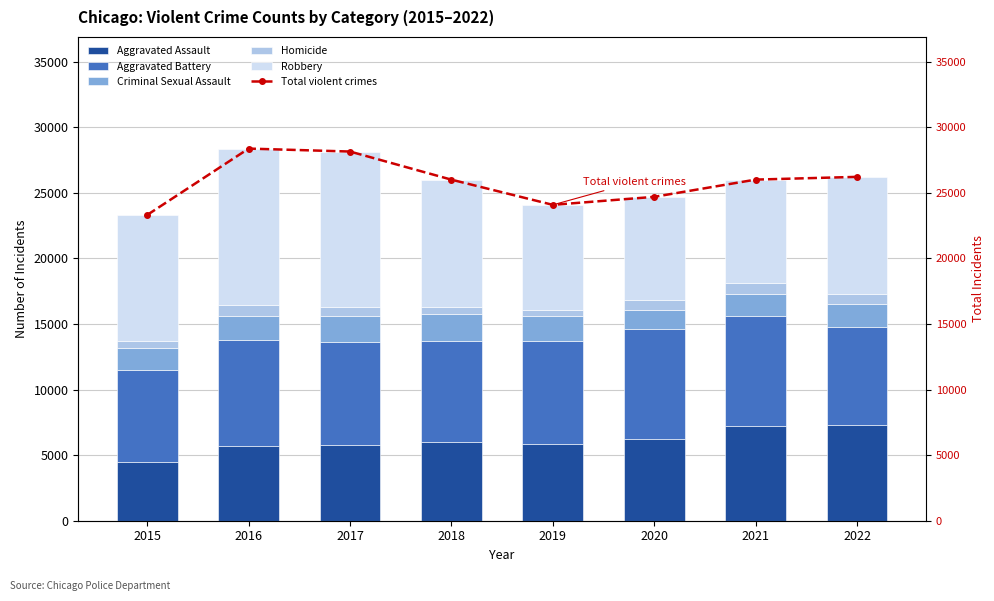

Which has a higher value, 2015 or 2016?

2016